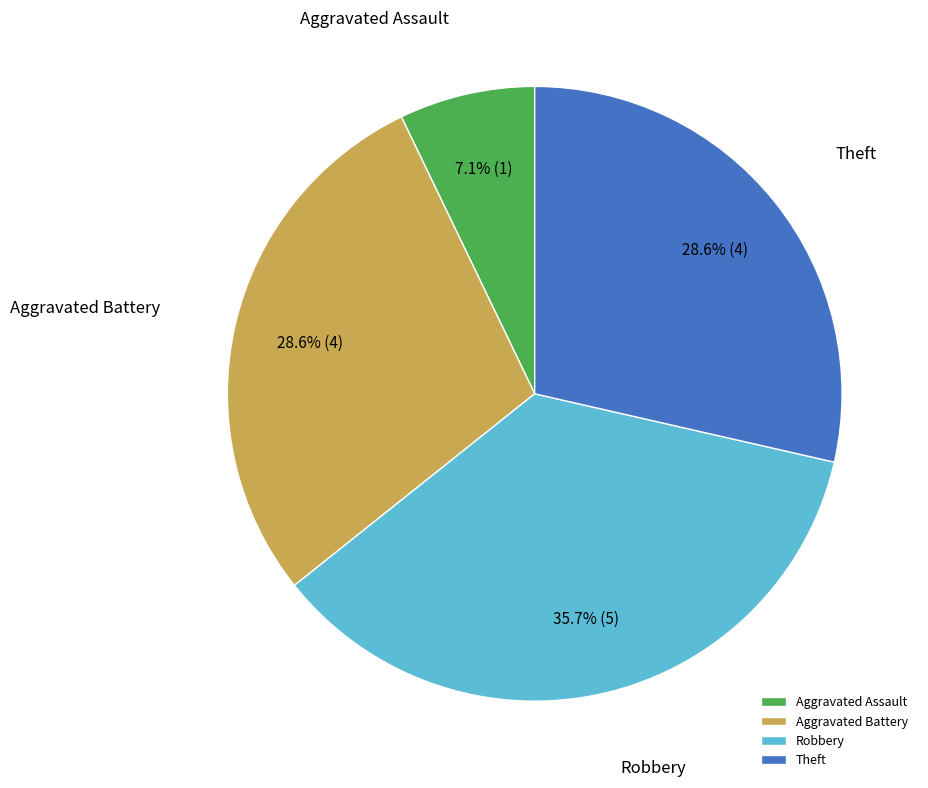

Is there any slice that represents more than half of the pie?

No